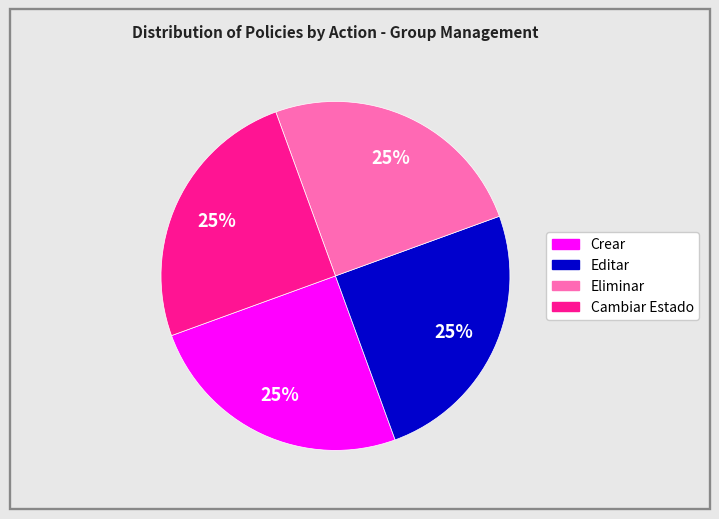

How many segments does this pie chart have?

4